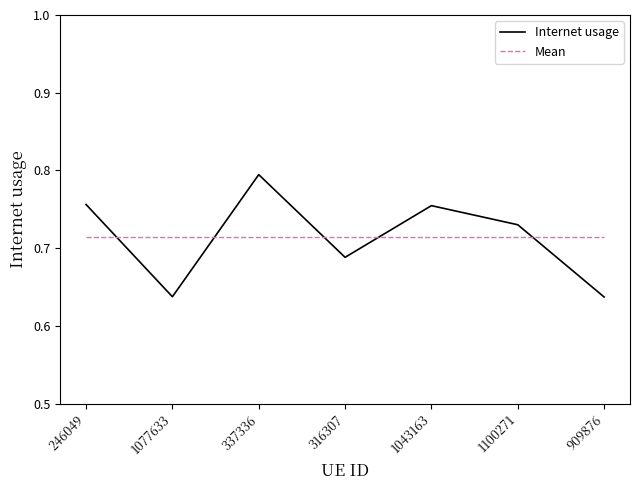

Which series changed the most between 246049 and 316307?

Internet usage